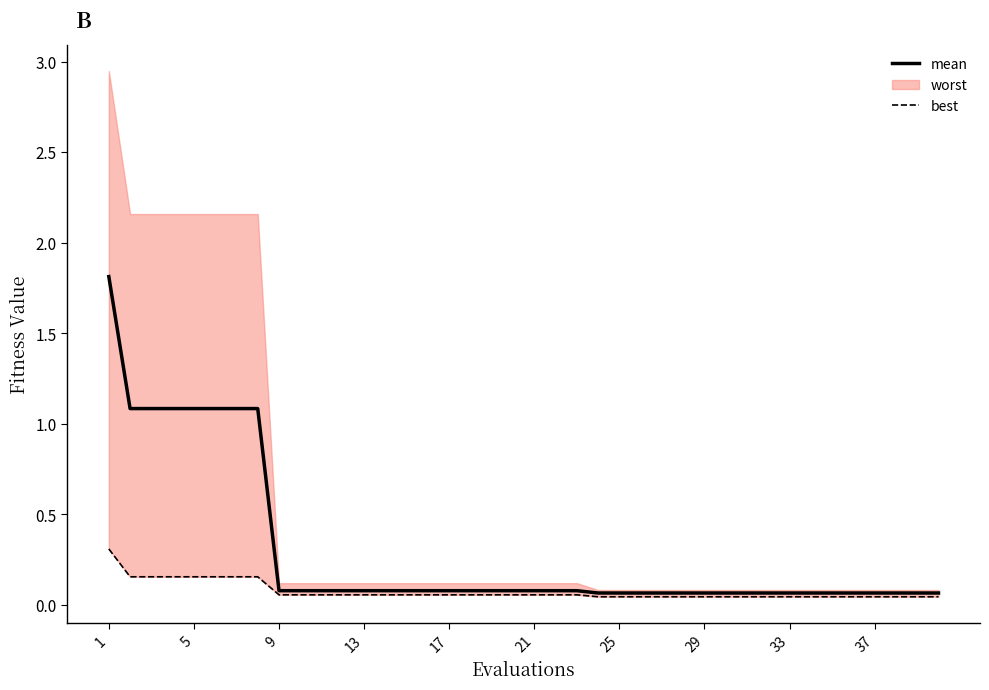

At how many categories does at least one series exceed 0?

40